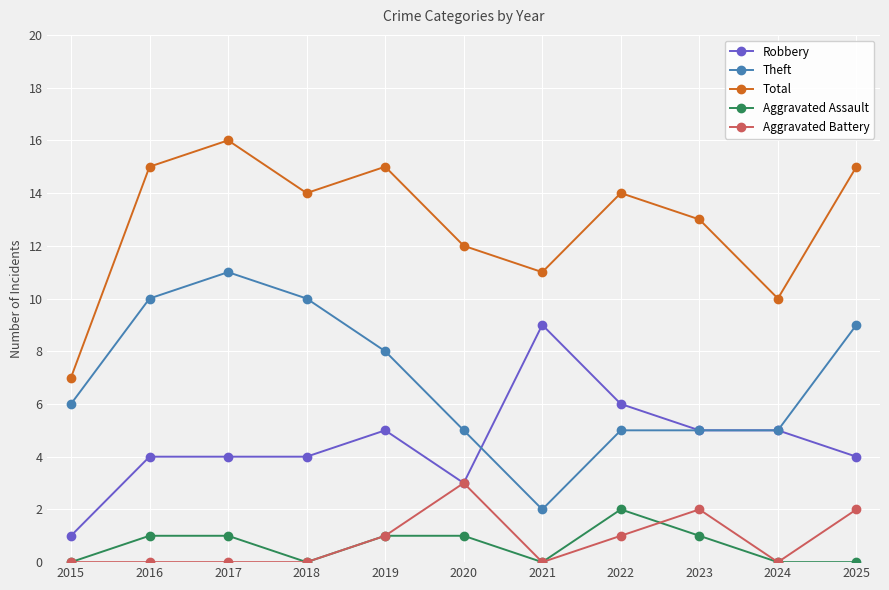

Is the value of Total at 2020 greater than the value of Aggravated Battery at 2020?

Yes